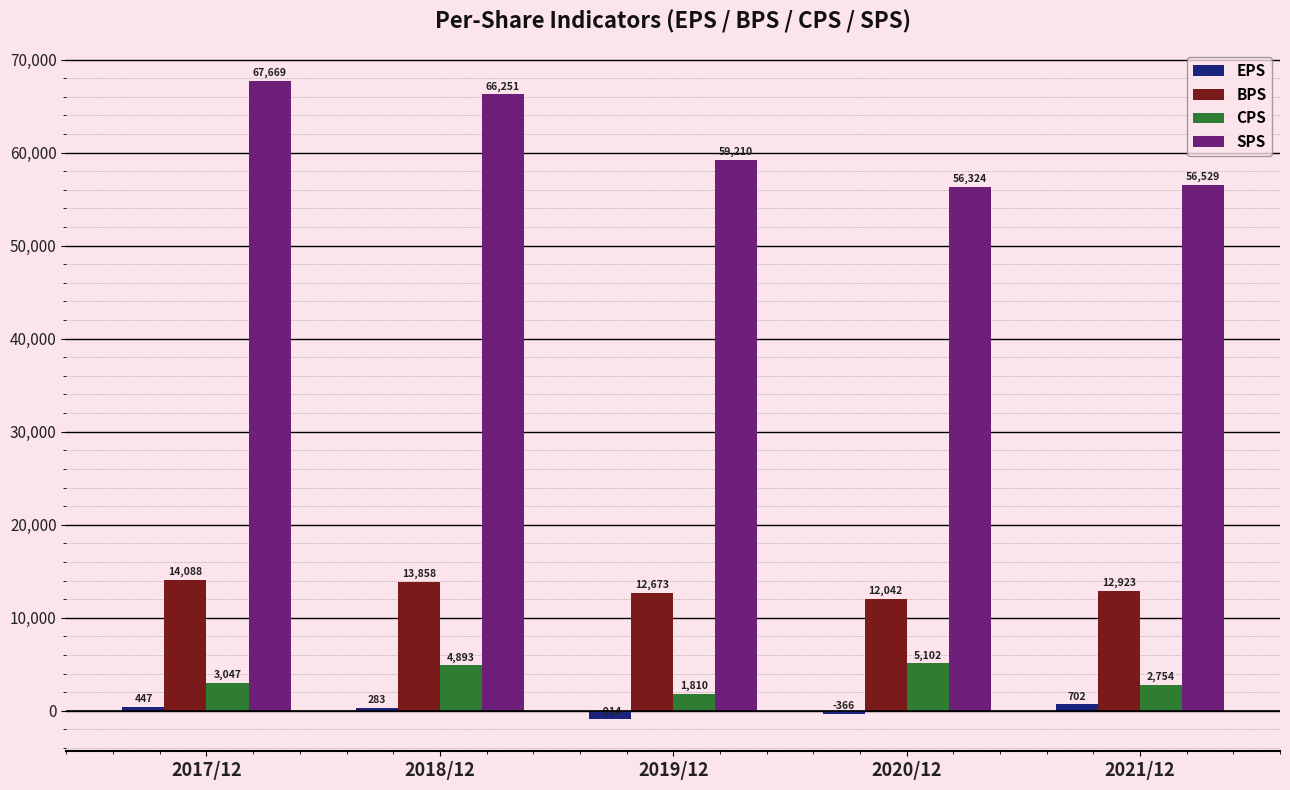

Reading left to right, extract all data points from this chart.

EPS: 2017/12=447	2018/12=283	2019/12=-914	2020/12=-366	2021/12=702
BPS: 2017/12=14088	2018/12=13858	2019/12=12673	2020/12=12042	2021/12=12923
CPS: 2017/12=3047	2018/12=4893	2019/12=1810	2020/12=5102	2021/12=2754
SPS: 2017/12=67669	2018/12=66251	2019/12=59210	2020/12=56324	2021/12=56529